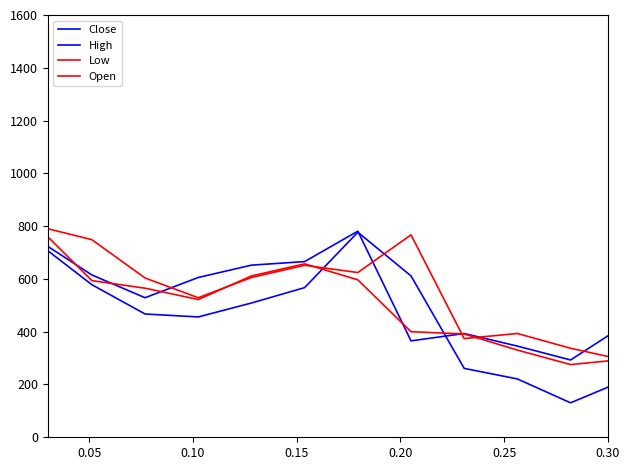

Does the chart have visible grid lines?

No